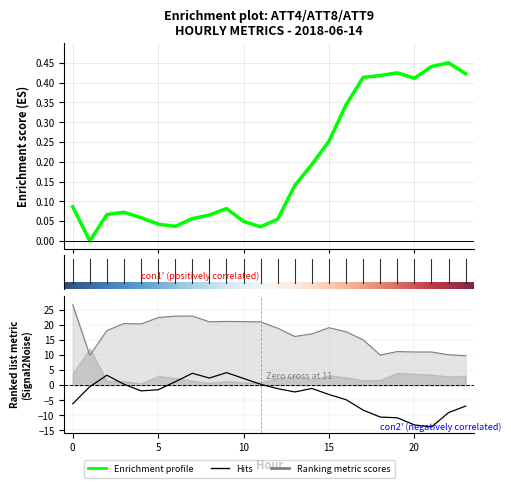

What is the smallest value displayed?

-13.9